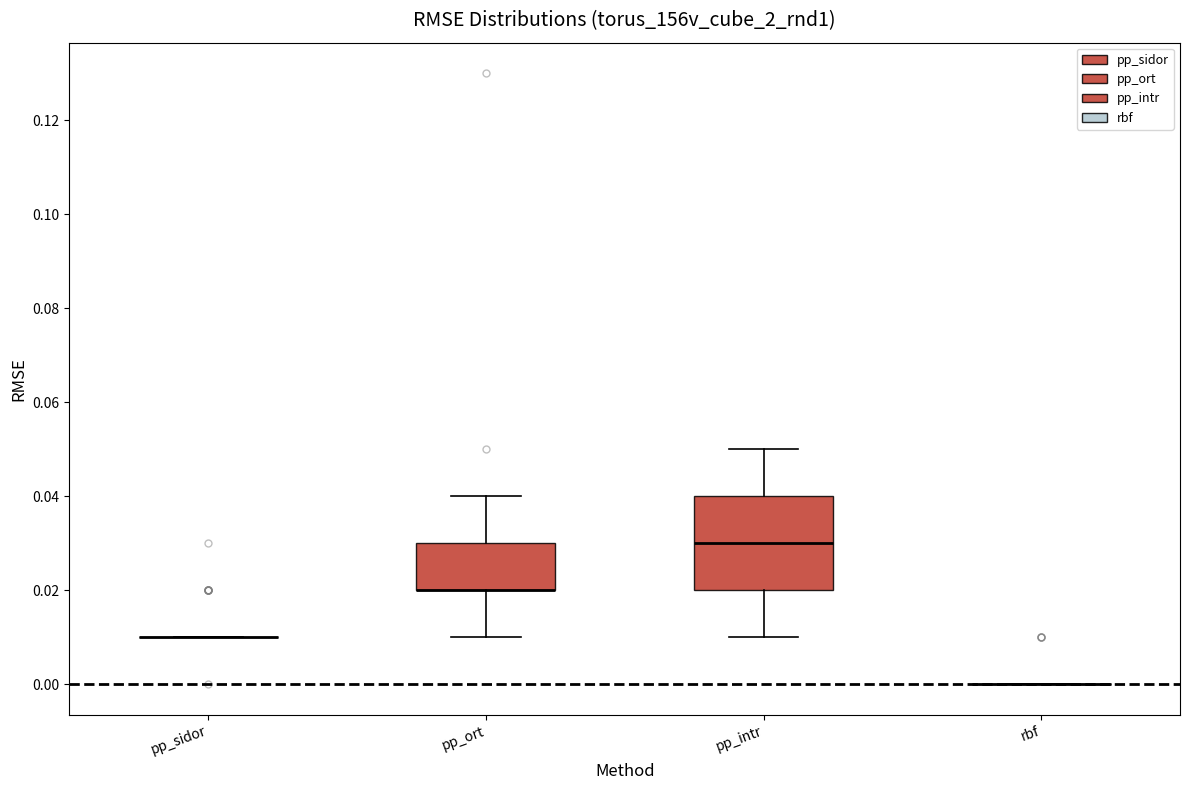

Comparing the boxes themselves (not the whiskers), which one is the tallest?

pp_intr